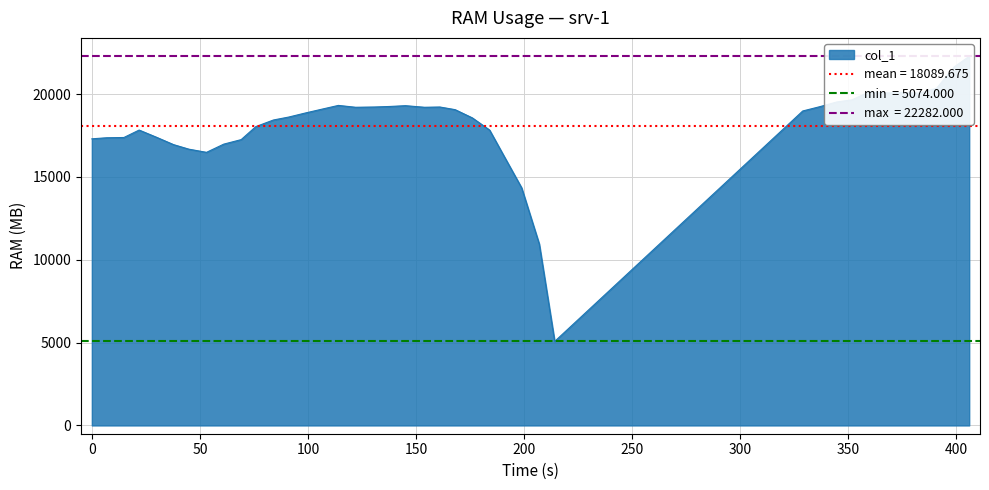

Is it true that the value at 0 is 17367?

True